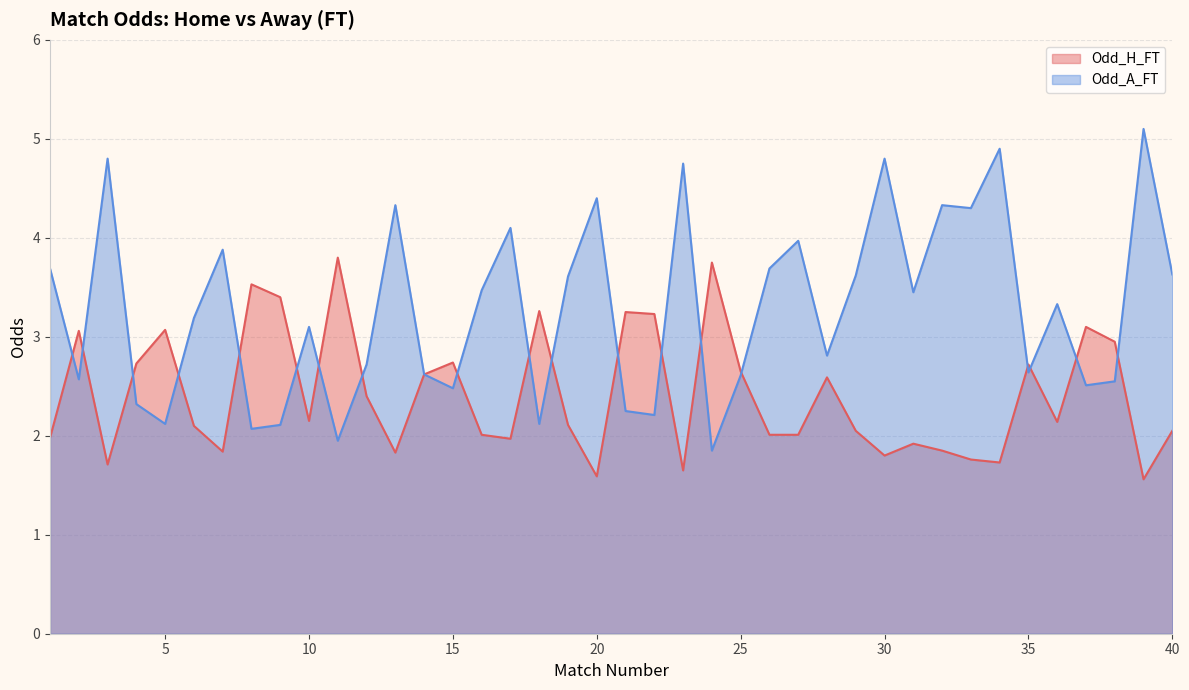

What is the value of the Odd_H_FT point at the 37th from the left?

3.1